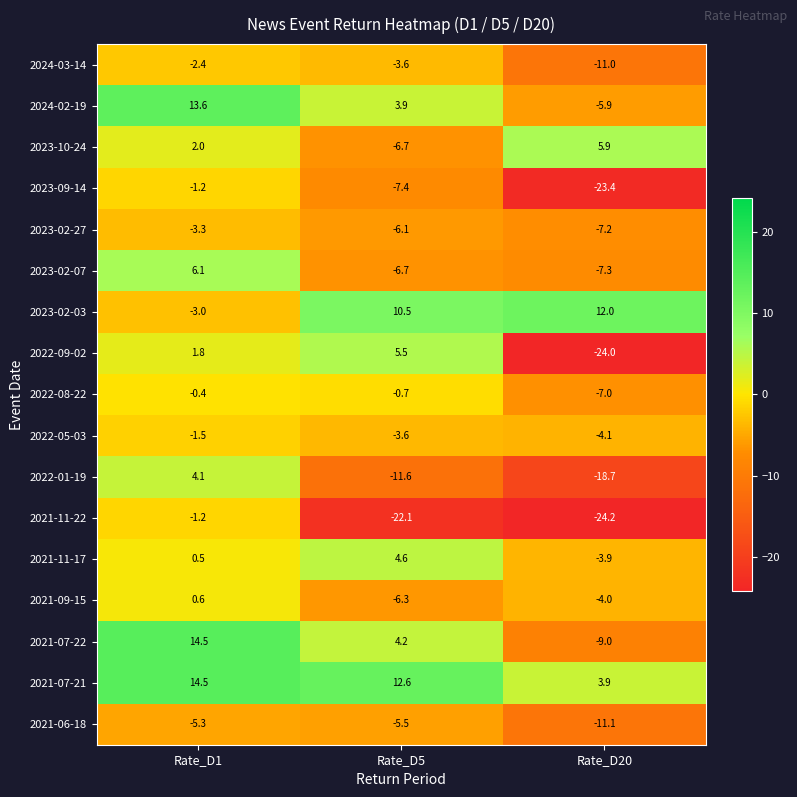

At which label does 2021-07-21 first exceed 12?

Rate_D1